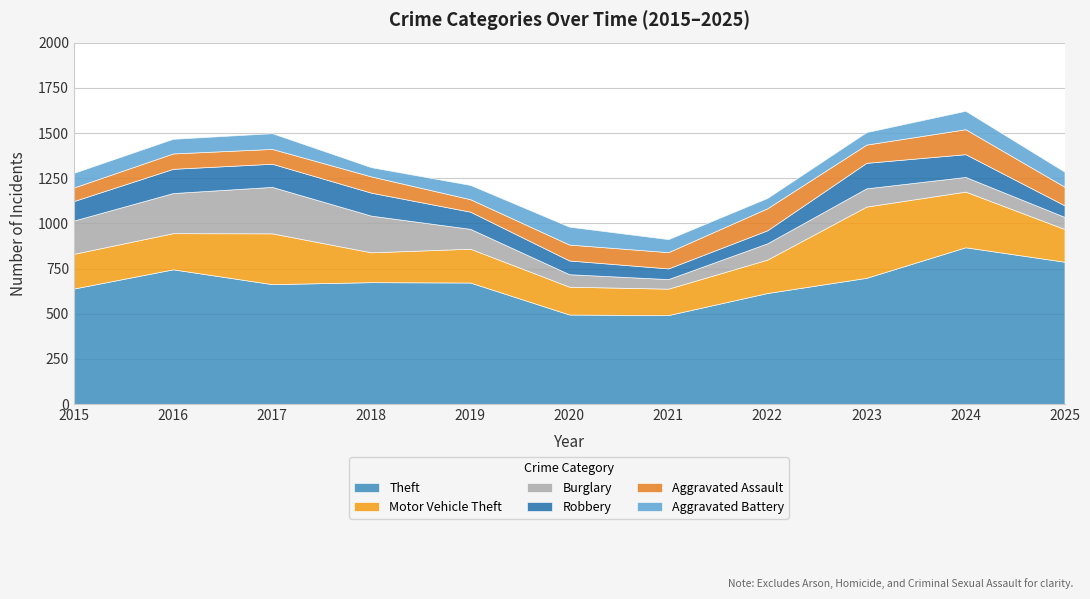

Which series has the largest range (max minus min)?

Theft